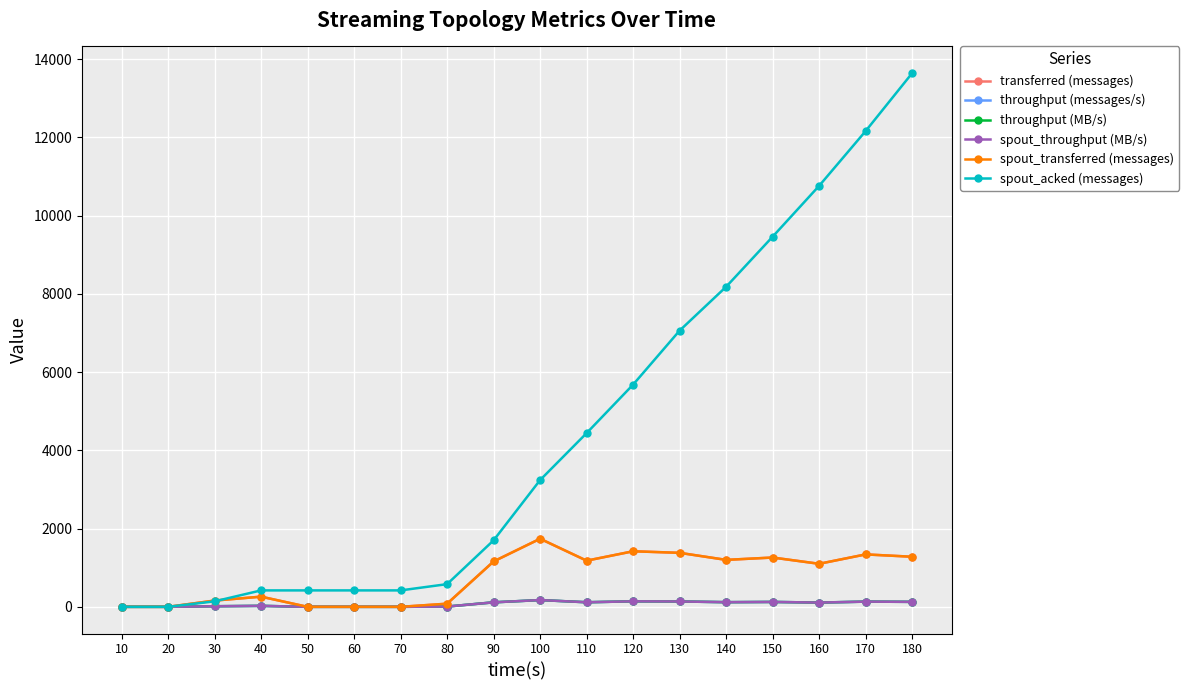

Does the chart have visible grid lines?

Yes